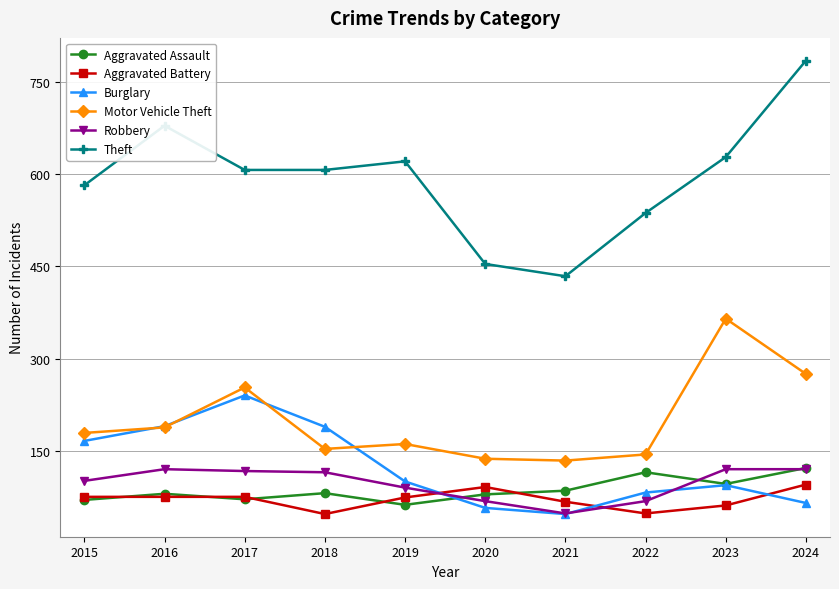

Is the value of Aggravated Assault at 2020 greater than the value of Motor Vehicle Theft at 2023?

No